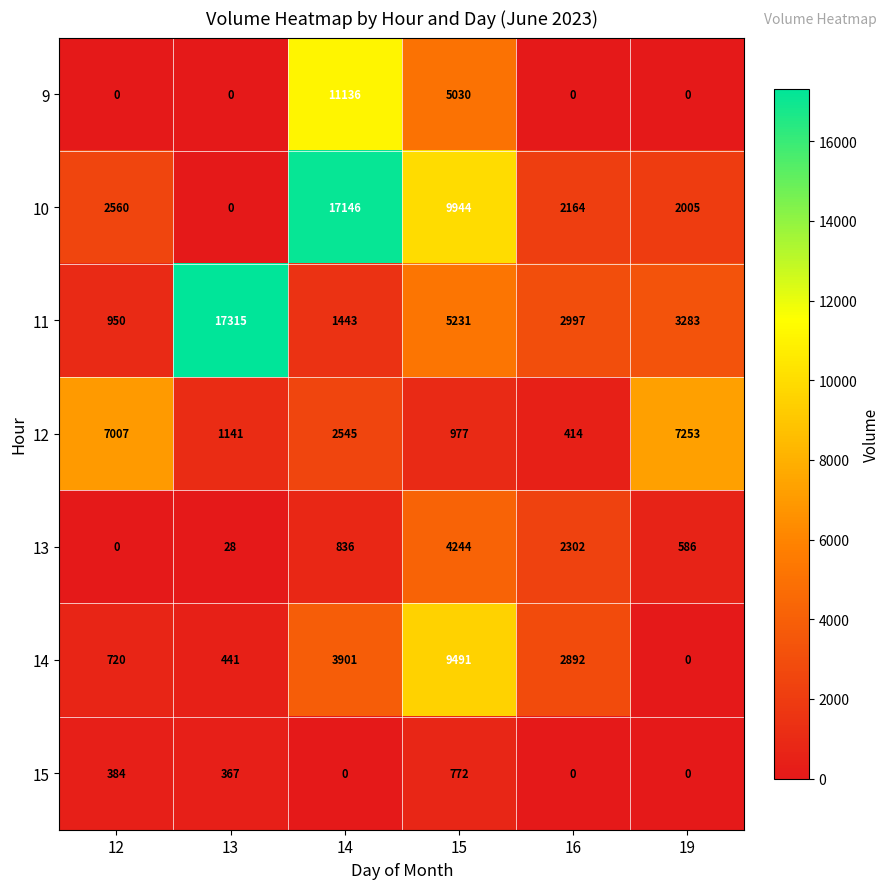

What is the difference between the 15 values at 15 and 12?

388